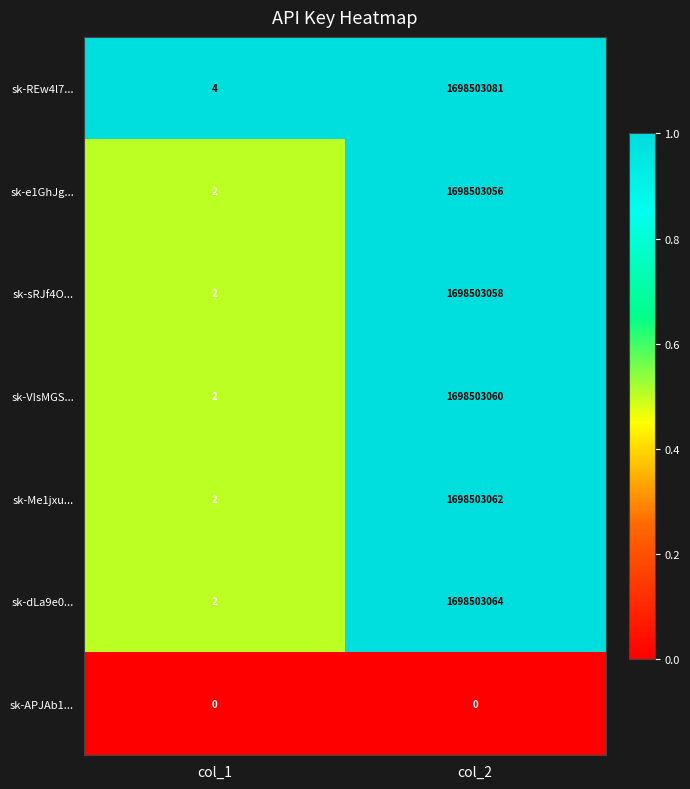

At col_2, list the series in order from largest to smallest.

sk-REw4l7..., sk-dLa9e0..., sk-Me1jxu..., sk-VIsMGS..., sk-sRJf4O..., sk-e1GhJg..., sk-APJAb1...